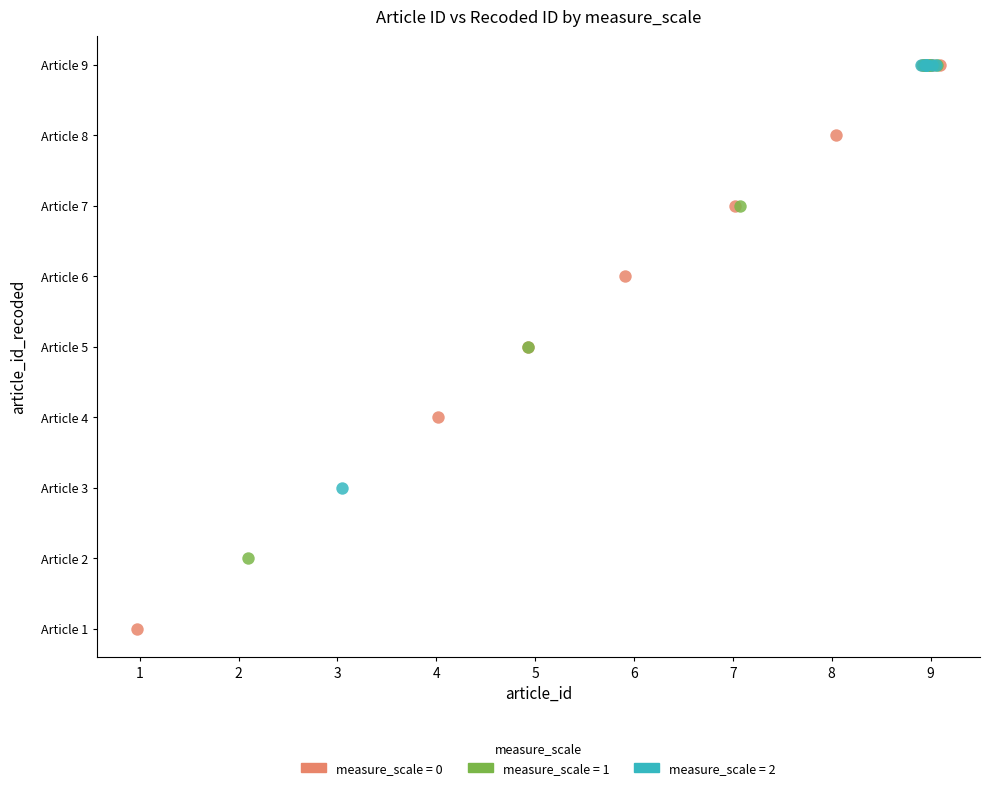

Which series reaches the minimum Y coordinate?

measure_scale = 0